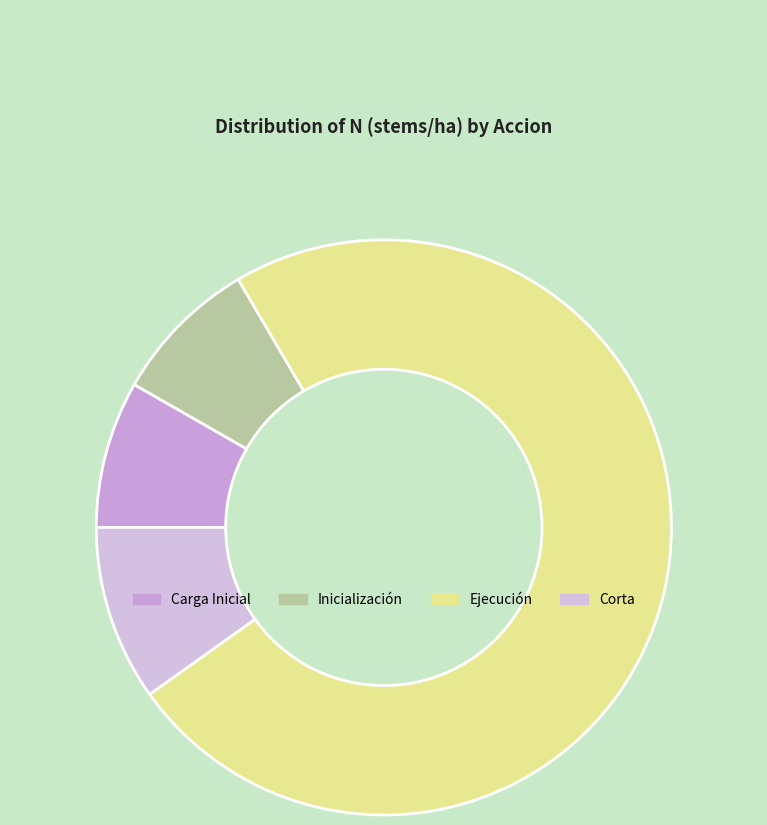

Which has a higher value, Corta or Ejecución?

Ejecución